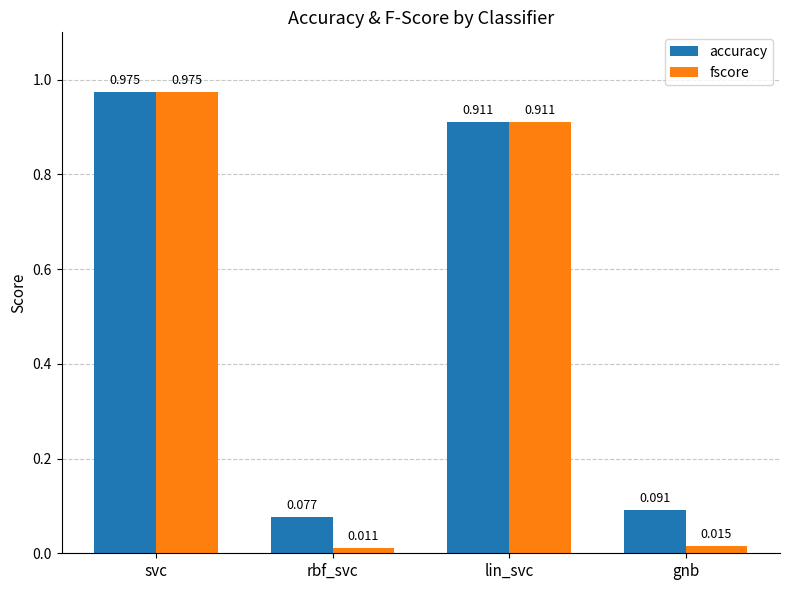

Does the chart contain stacked bars?

No